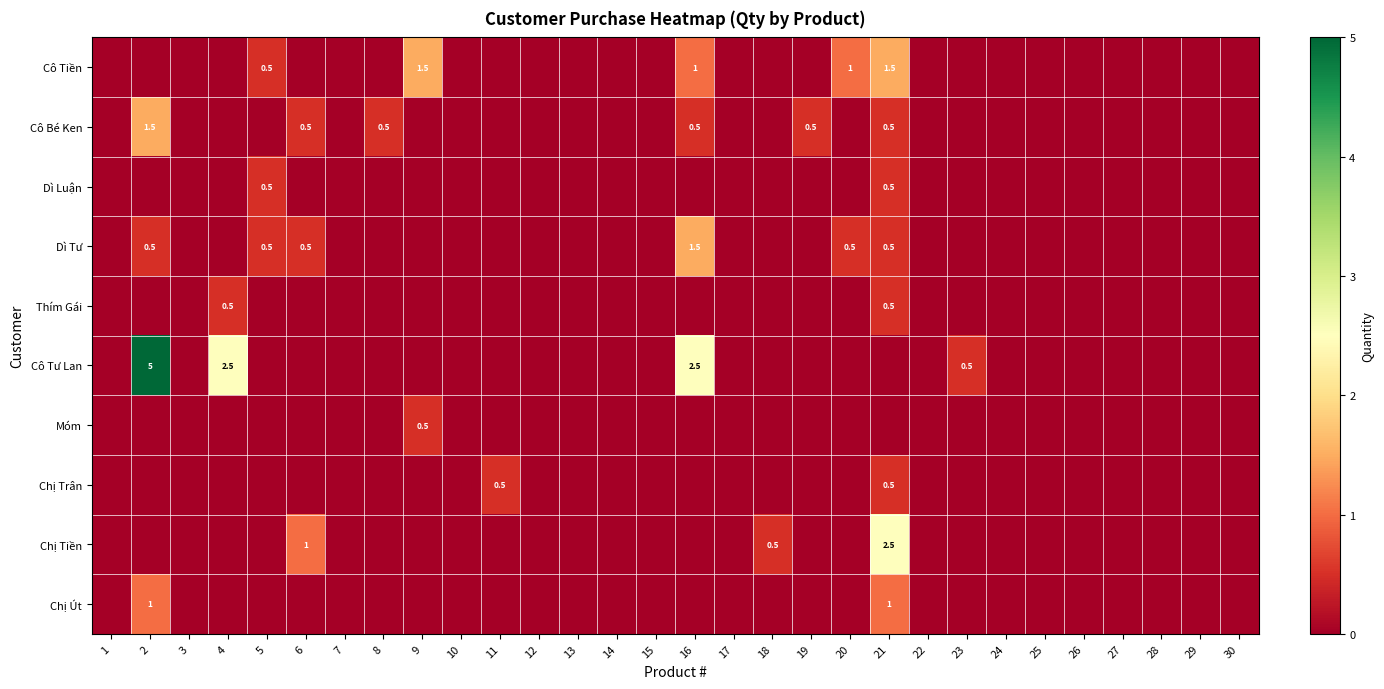

Is it true that Dì Luận equals 0.2 at 19?

False